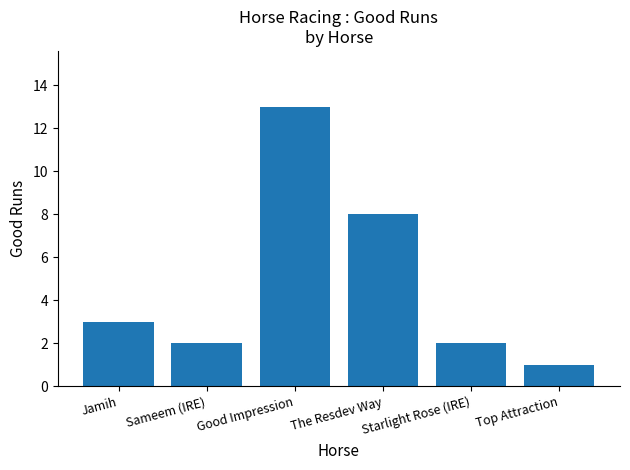

What position from the left is Starlight Rose (IRE)?

5